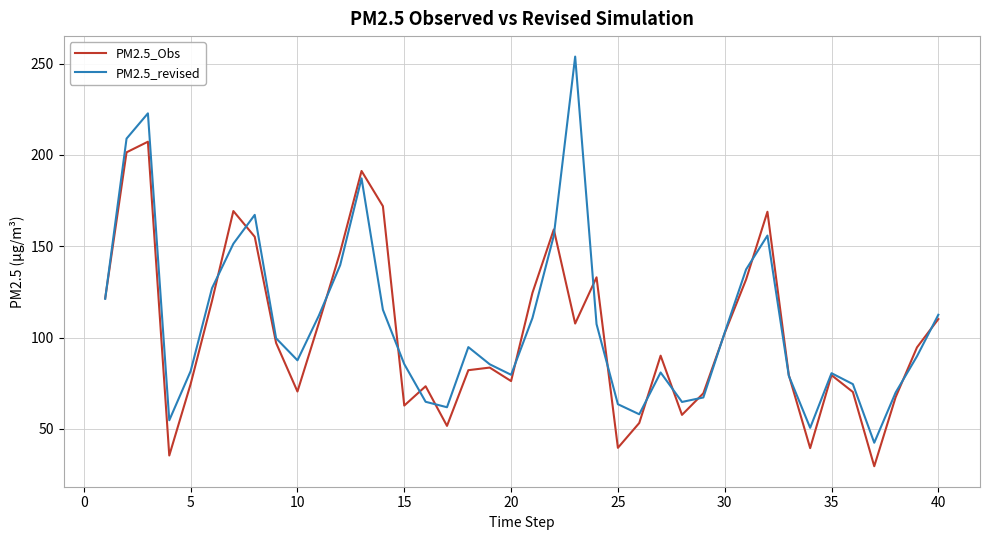

Which series has the largest range (max minus min)?

PM2.5_revised